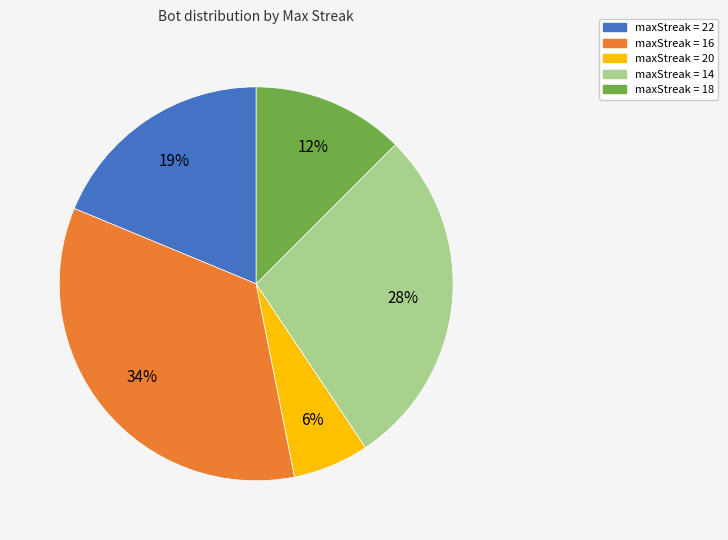

How many slices are in this pie chart?

5